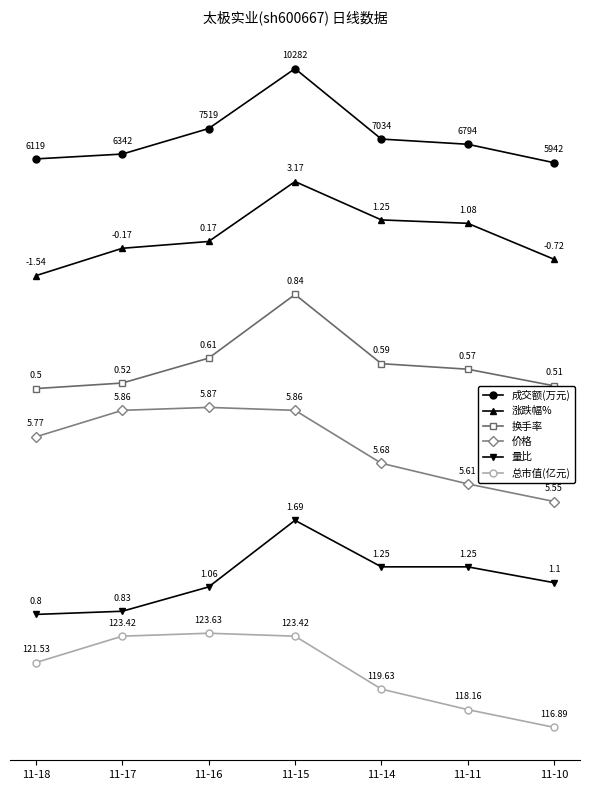

At which category does the chart reach its minimum across all series?

11-10